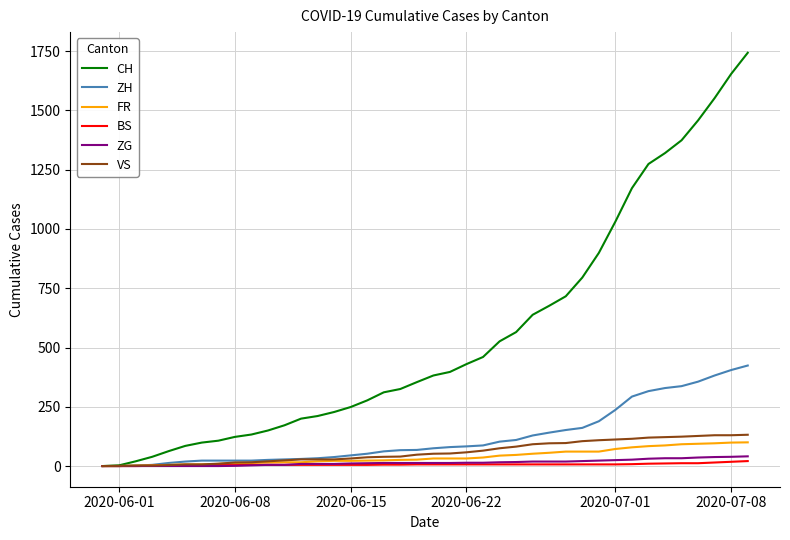

Rank the series by their maximum value, from highest to lowest.

CH, ZH, VS, FR, ZG, BS